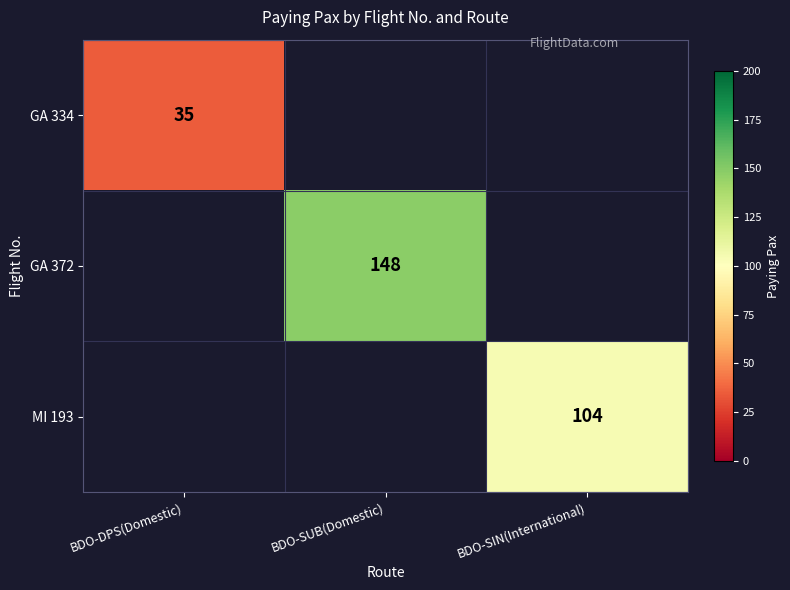

Is the value of GA 372 at BDO-SUB(Domestic) greater than the value of MI 193 at BDO-SIN(International)?

Yes